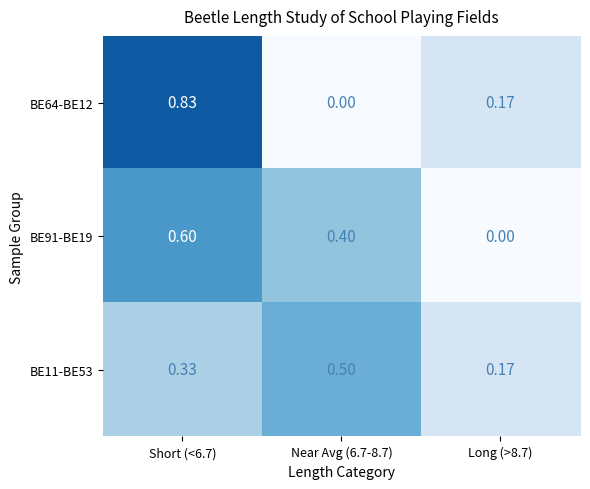

Rank the series by their maximum value, from highest to lowest.

BE64-BE12, BE91-BE19, BE11-BE53